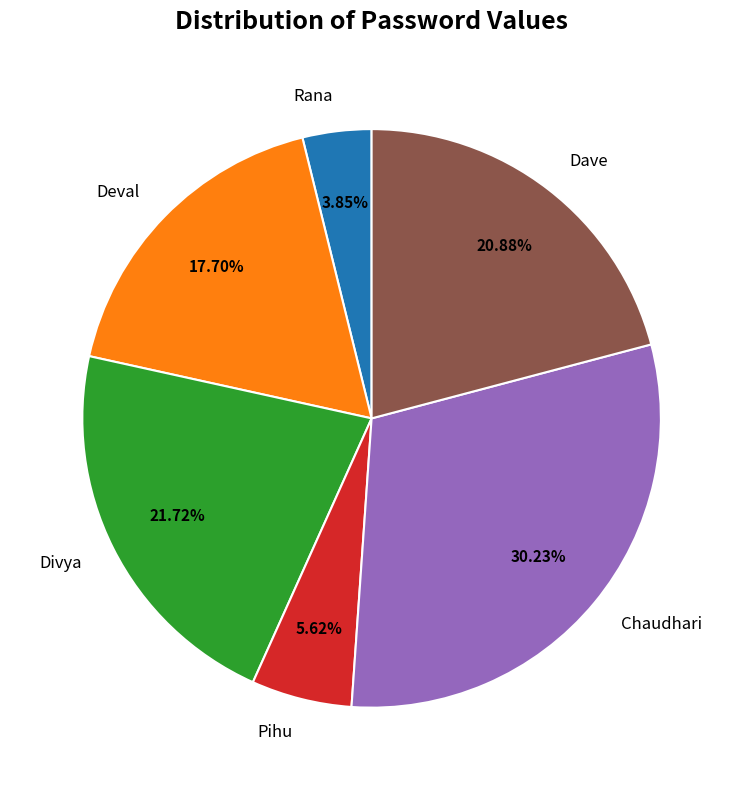

Is Pihu the majority of the pie?

No